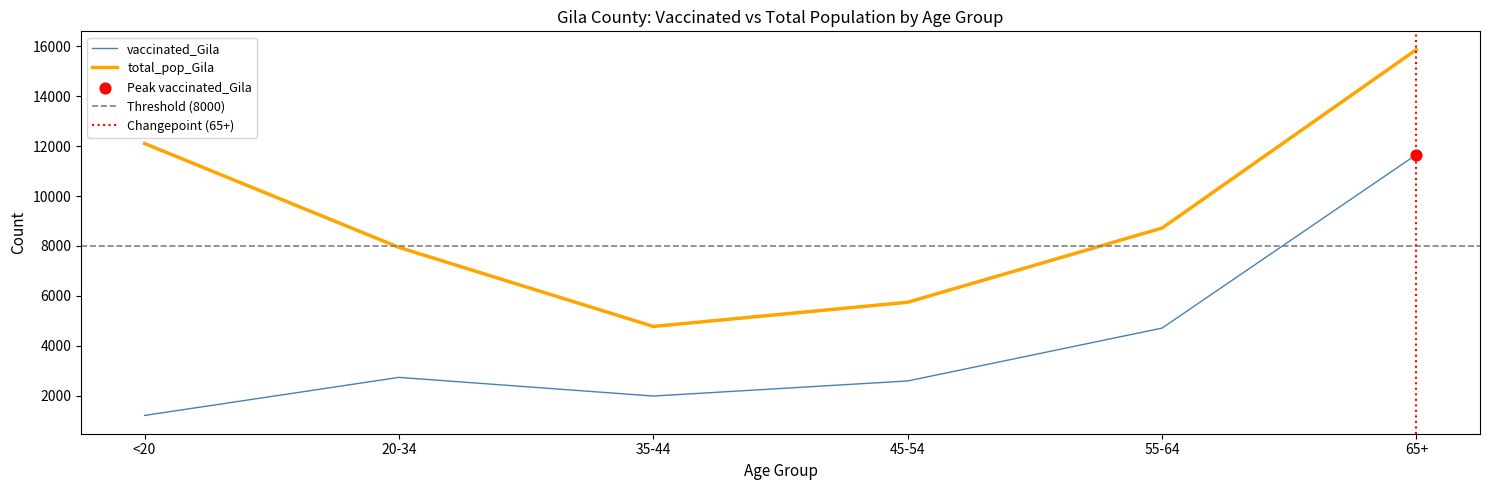

At how many categories does at least one series exceed 10744?

2